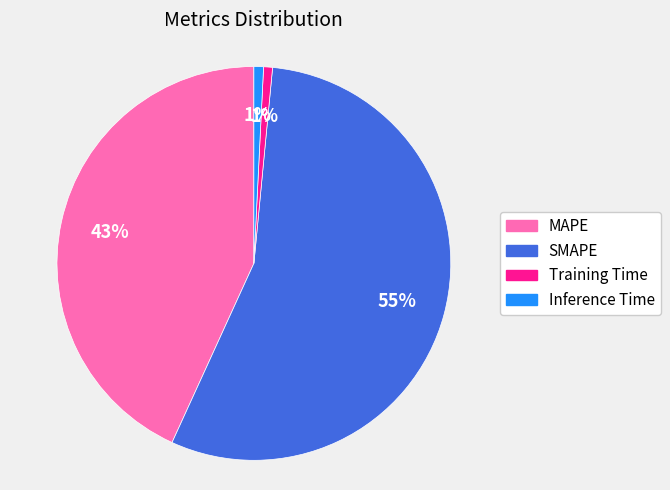

How many slices are in this pie chart?

4